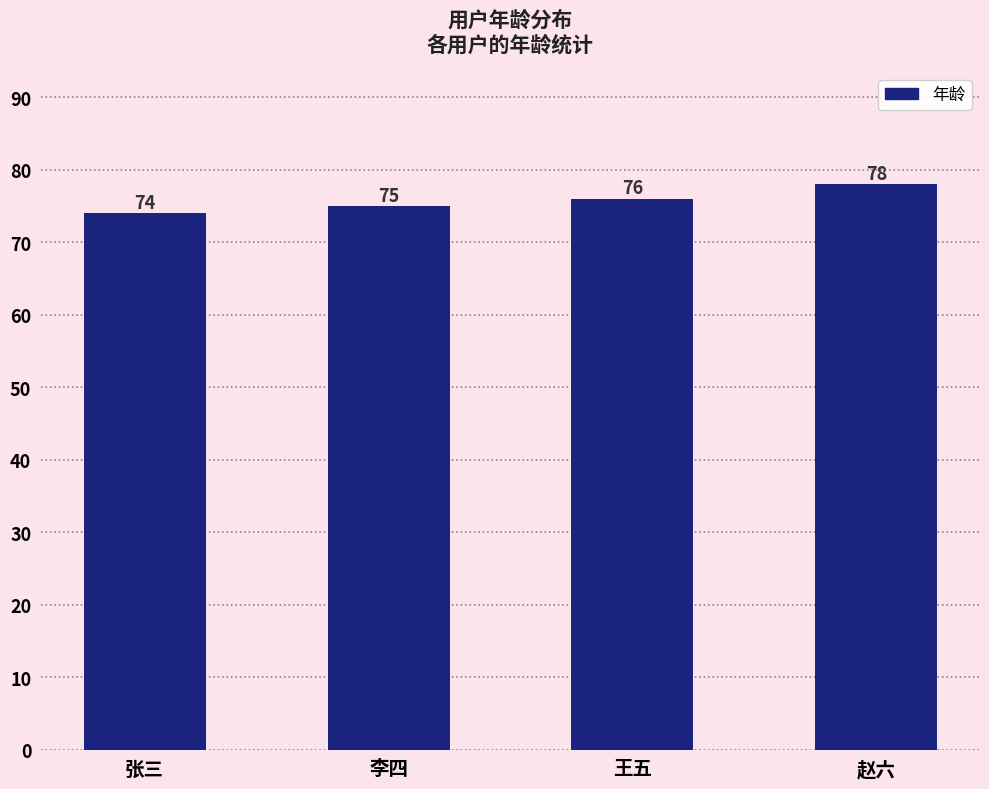

Reading left to right, extract all data points from this chart.

74	75	76	78